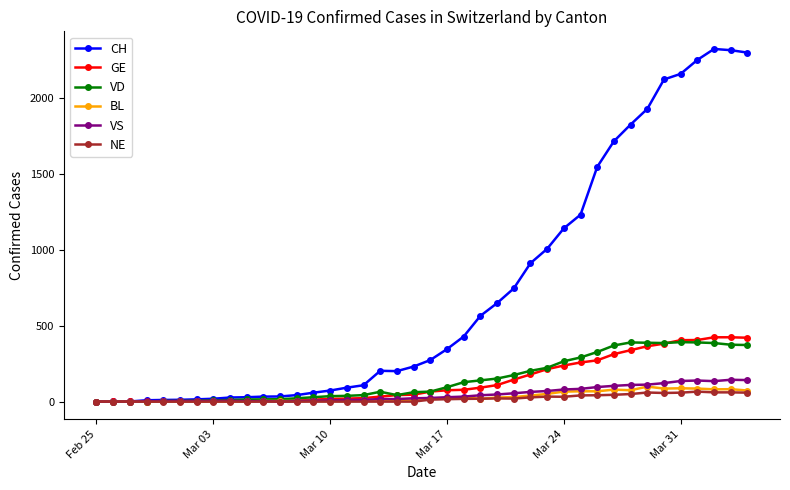

Which series has the widest spread of values?

CH